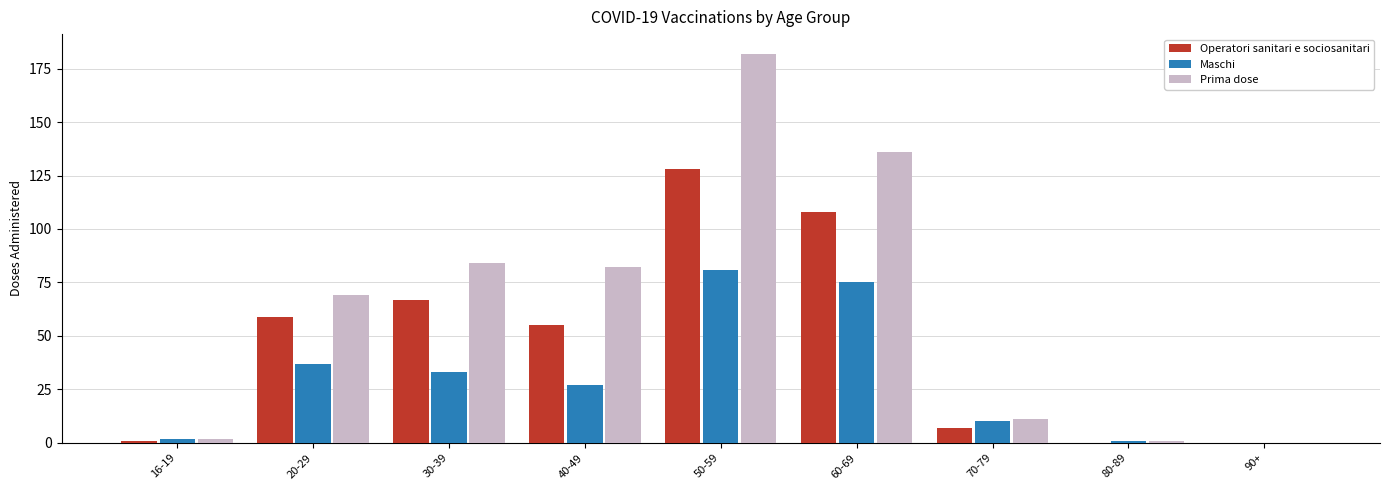

Which series has the largest total across all categories?

Prima dose